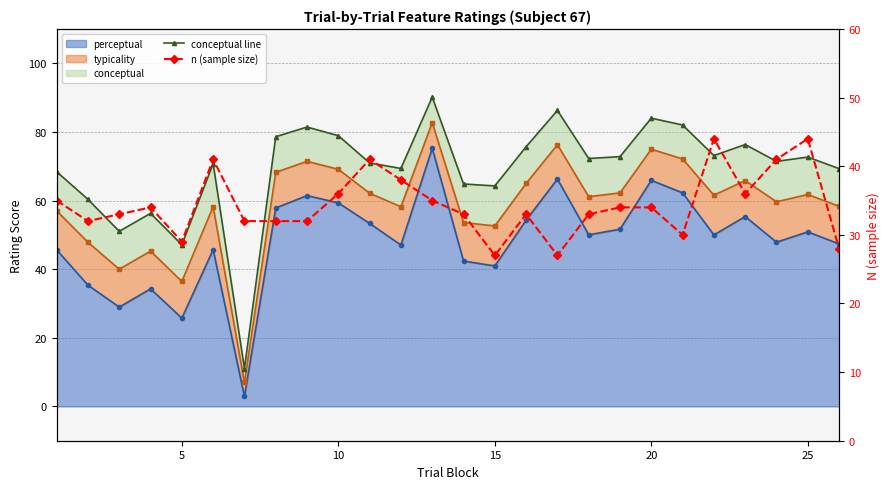

How many lines are shown in the chart?

2